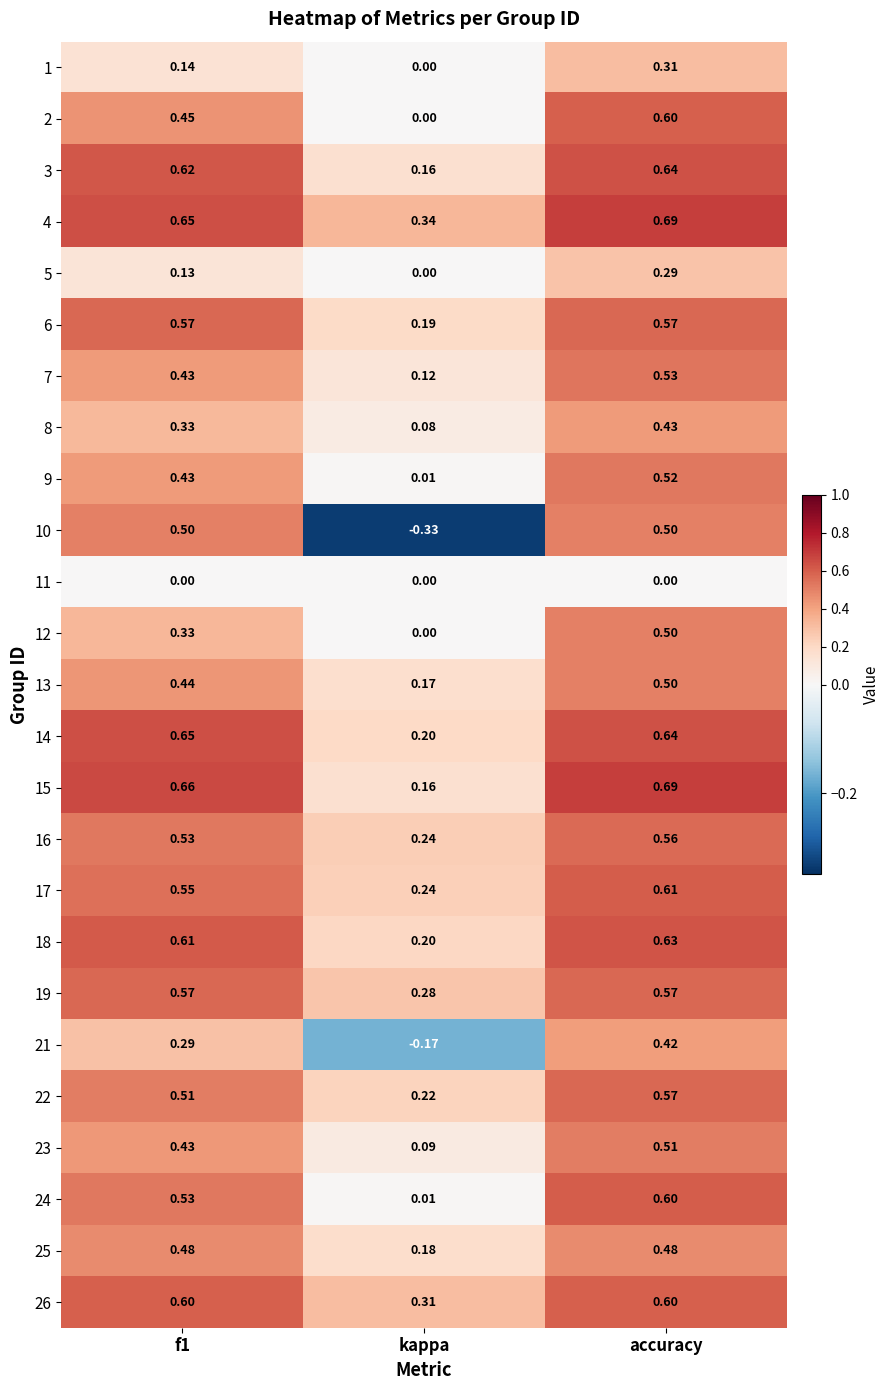

Where is 26 nearest to the value 0?

kappa